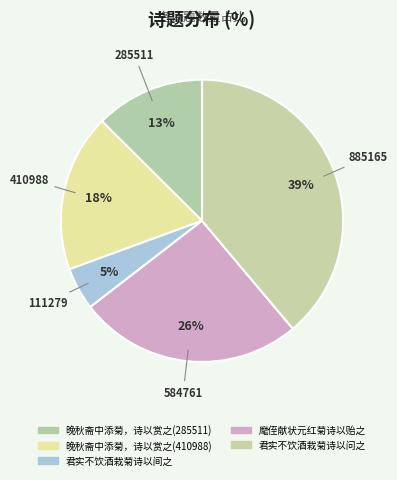

How many slices are in this pie chart?

5